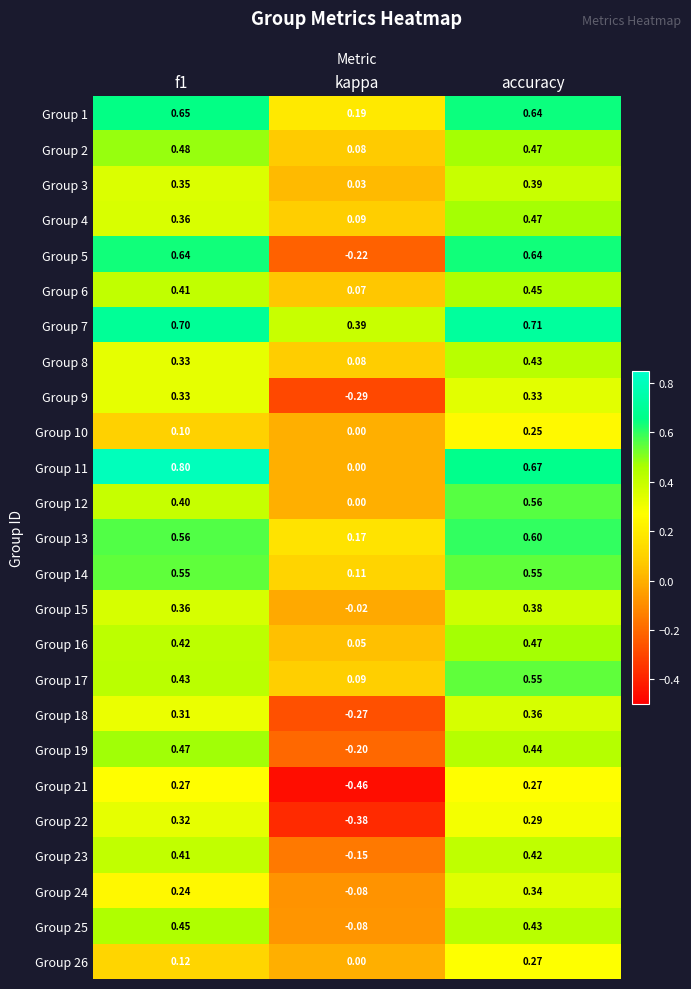

Where is Group 8 nearest to the value 0?

kappa